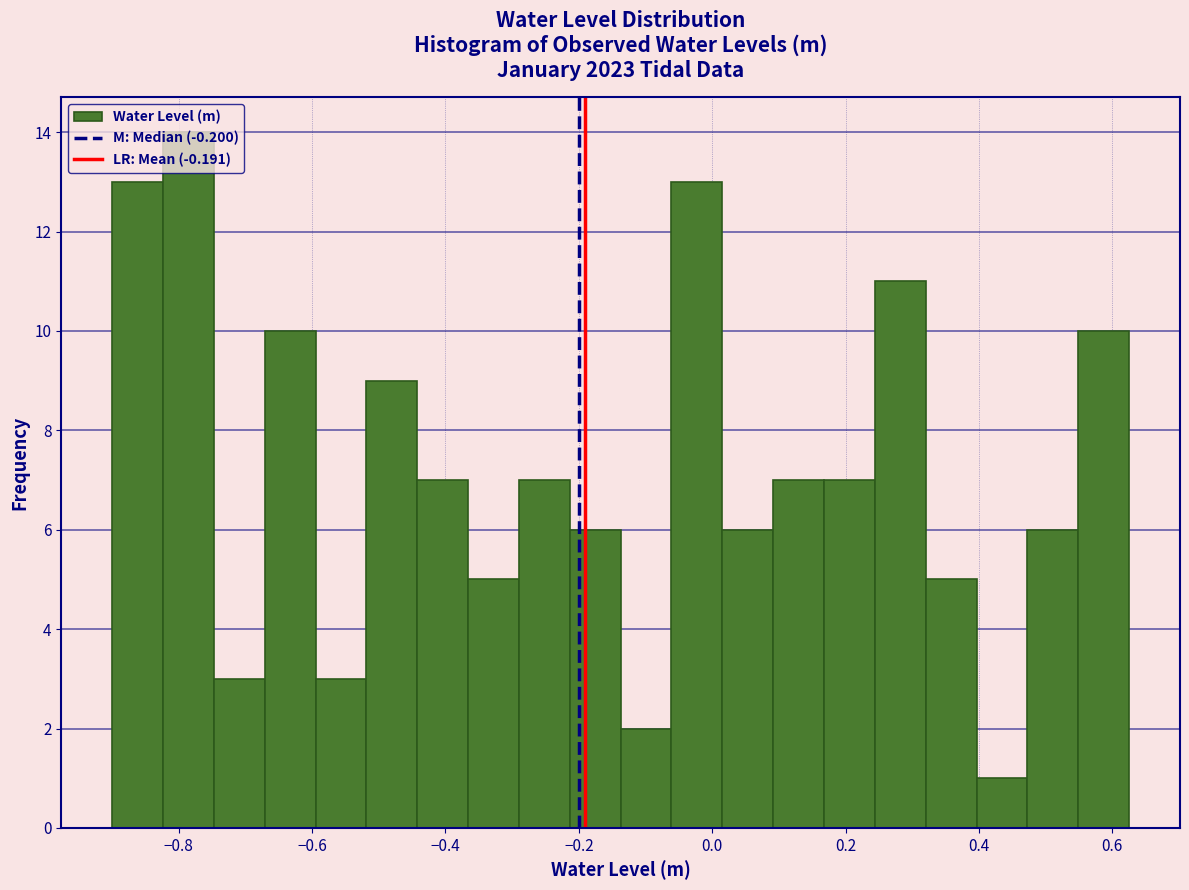

Around what value on the x-axis is the tallest bar? Give the approximate position of its centre, as read against the axis.

-0.78